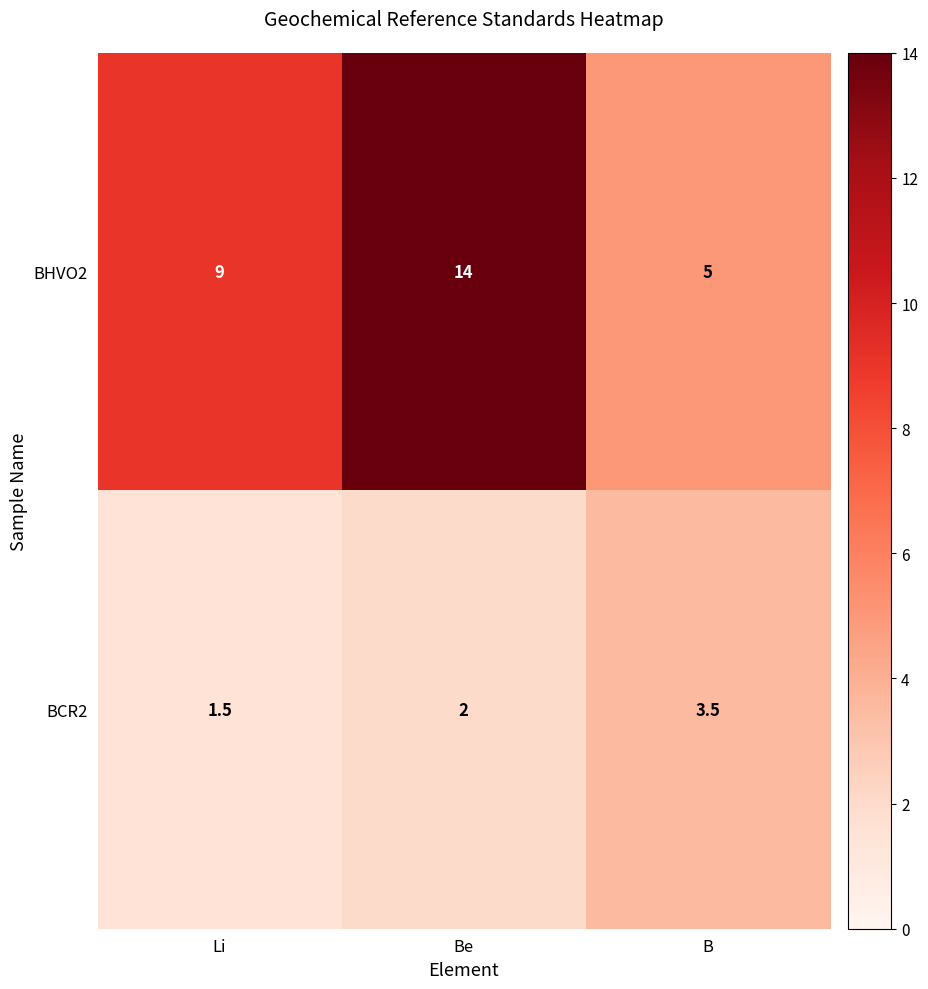

What is the greatest value displayed?

14.0